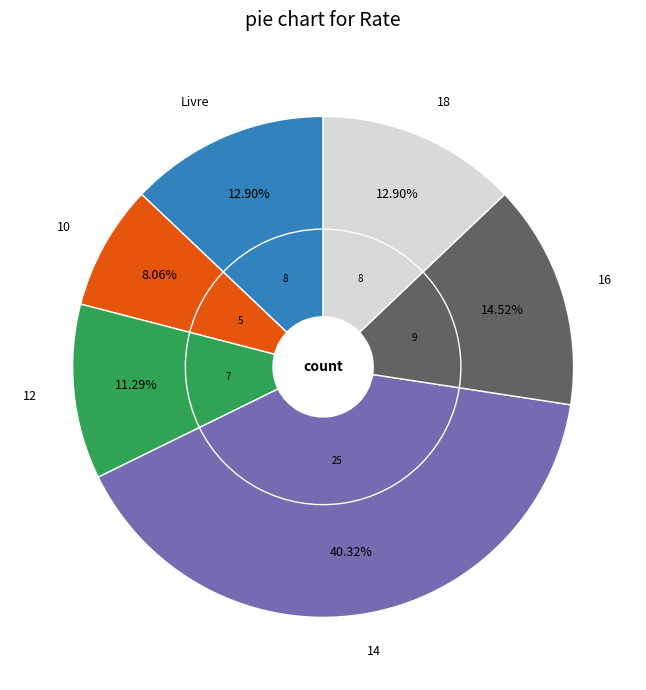

What is the largest slice in the pie chart?

14